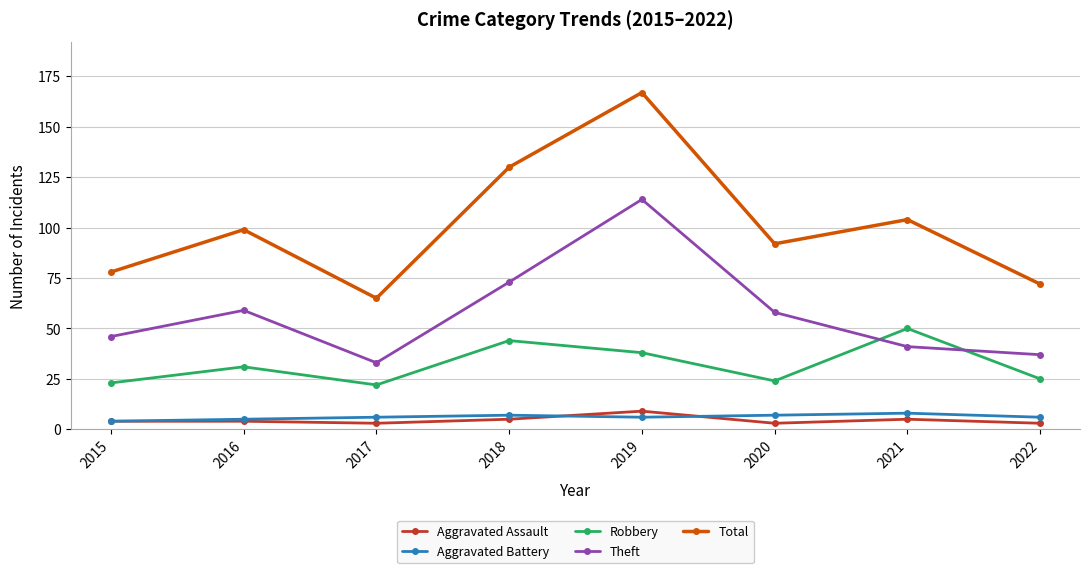

What value does the Total series have at 2016?

99